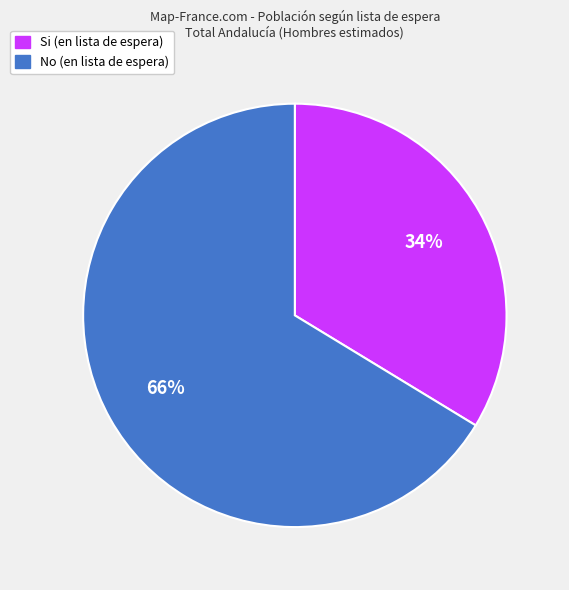

To the nearest percent, what is the combined percentage of Si and No?

100%